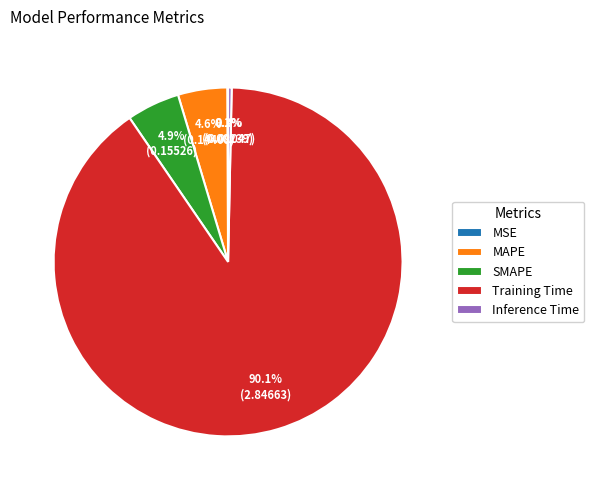

Which has a higher value, SMAPE or Inference Time?

SMAPE